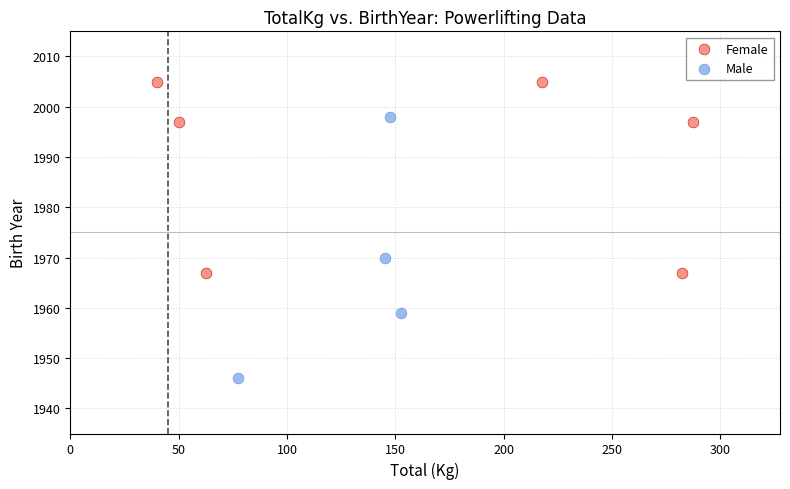

Which series reaches the minimum Y coordinate?

Male